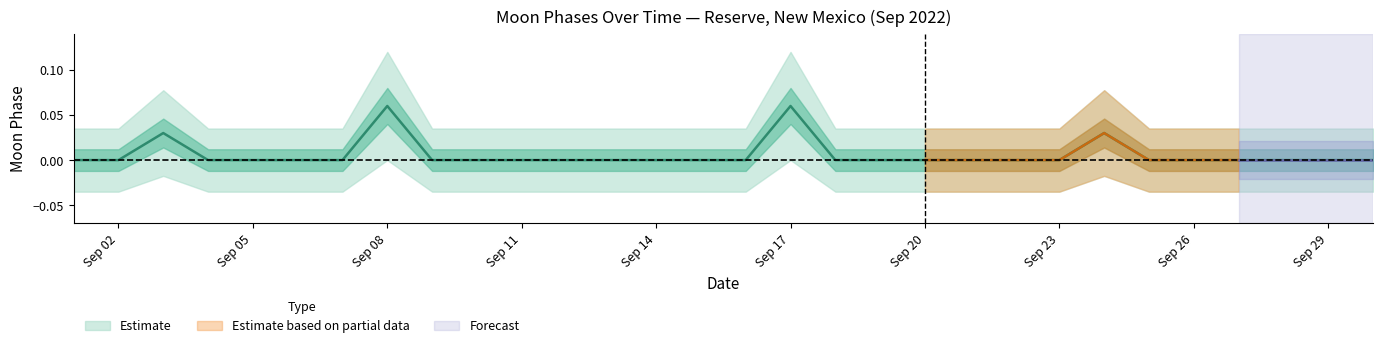

How many data points are above 0?

4